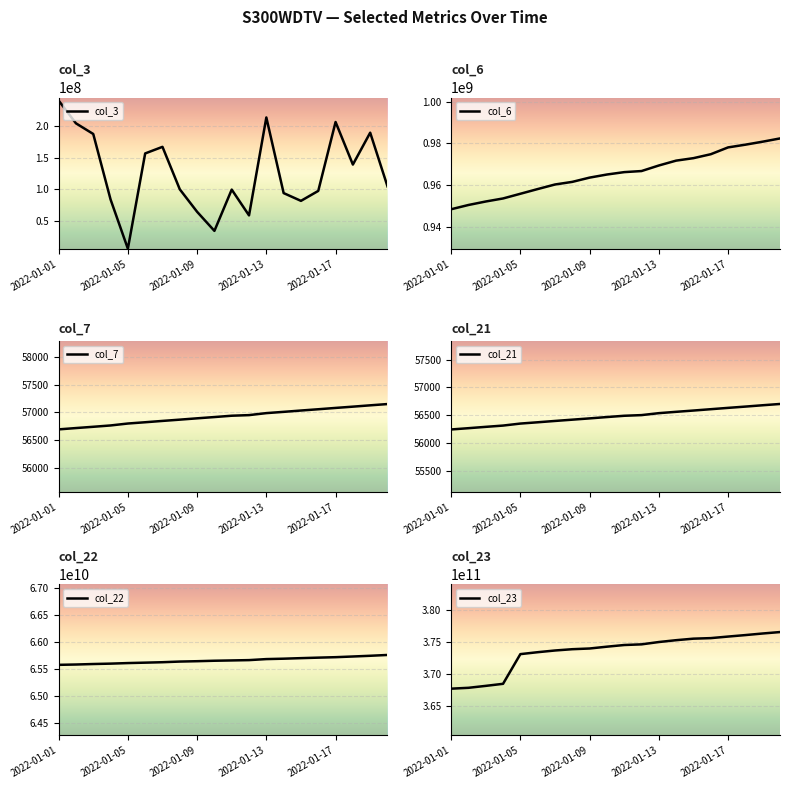

What is the maximum value for col_3?

241369248